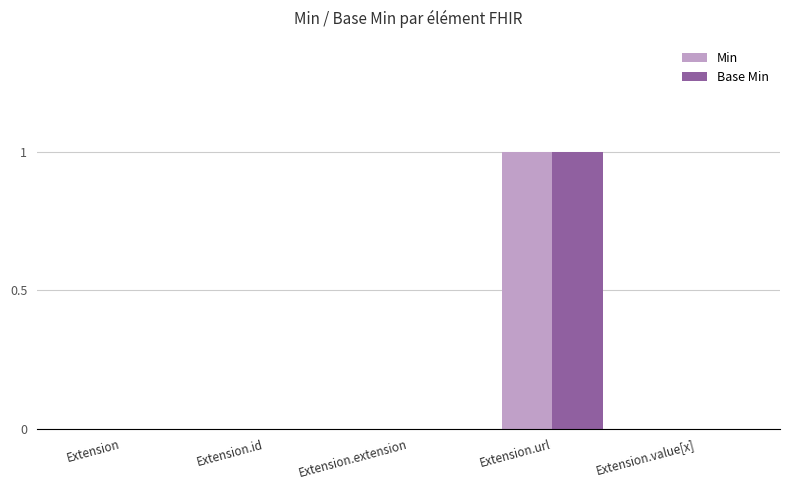

How many series are shown in this chart?

2